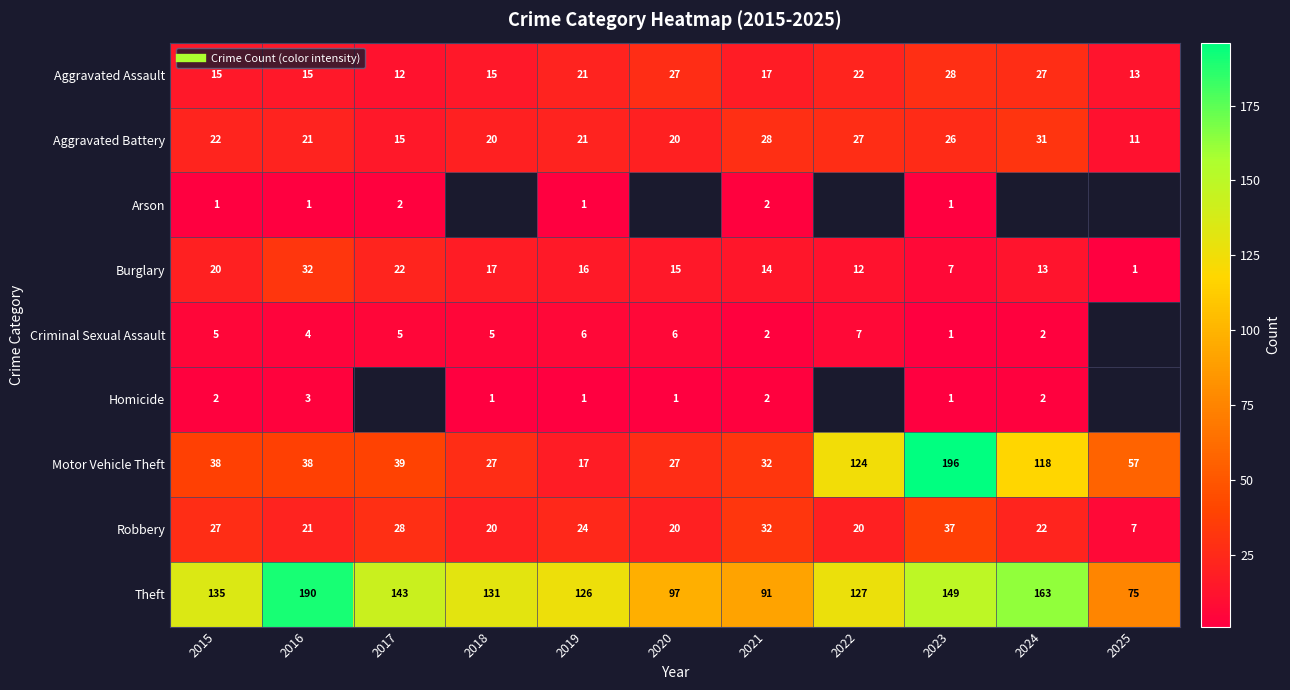

Between 2022 and 2015, which is larger?

2022